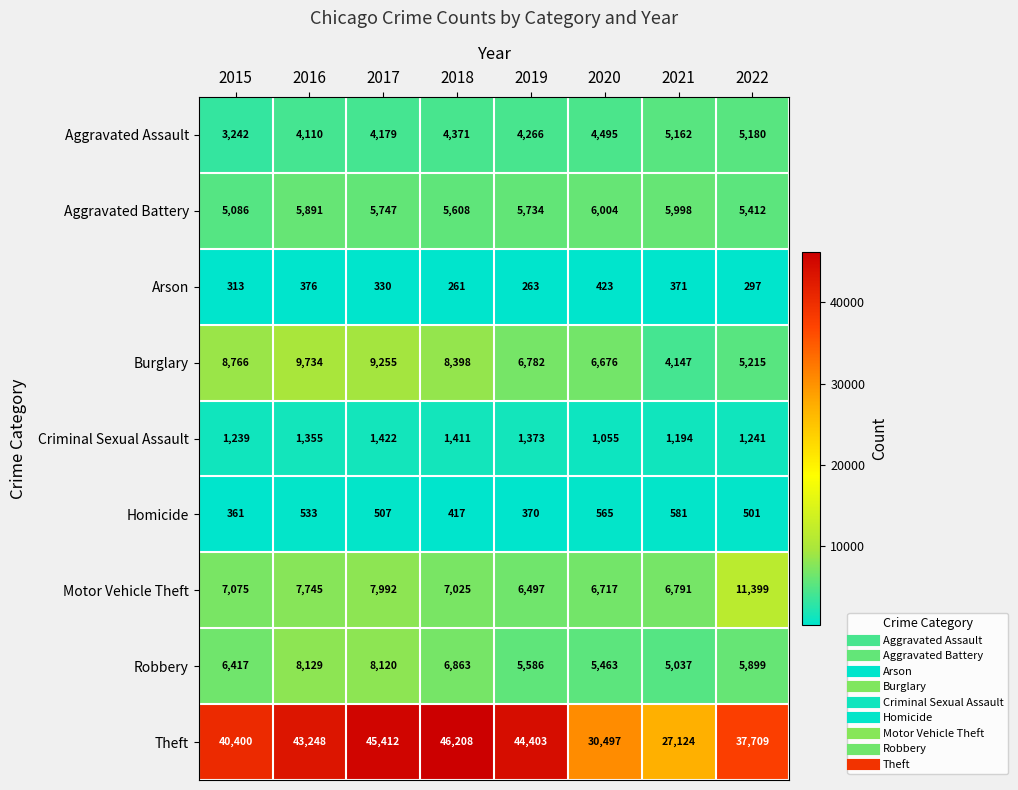

List the series in order of their peak value, lowest first.

Arson, Homicide, Criminal Sexual Assault, Aggravated Assault, Aggravated Battery, Robbery, Burglary, Motor Vehicle Theft, Theft